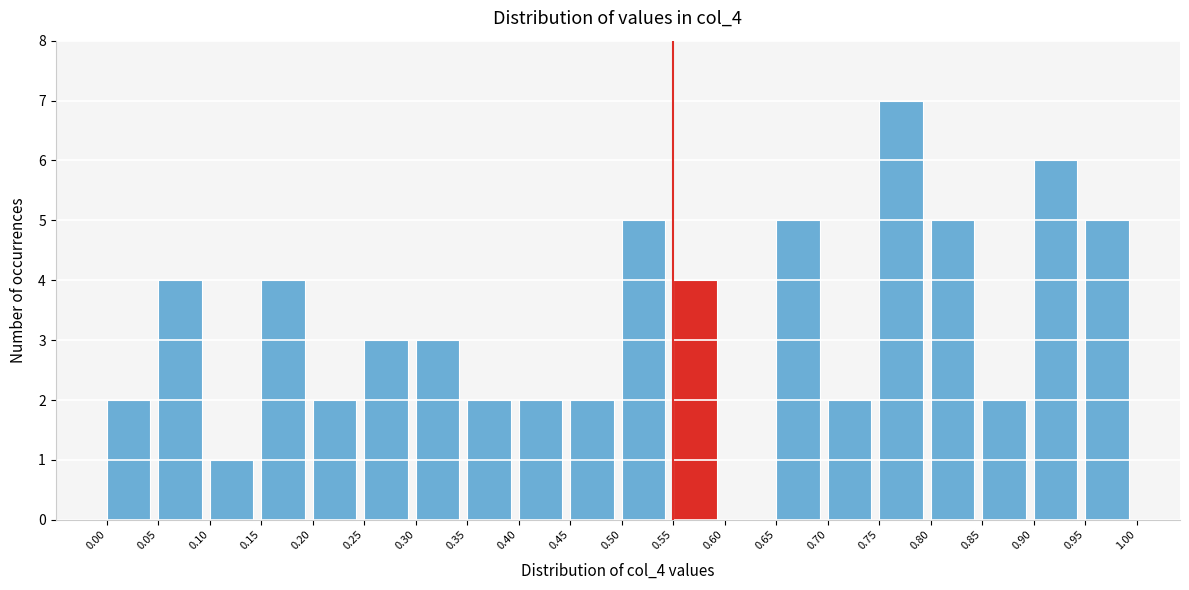

How tall is the bar that spans 0.25 to 0.30 on the x-axis? The values are not printed on the chart, so give them approximately, as read against the axis.

3